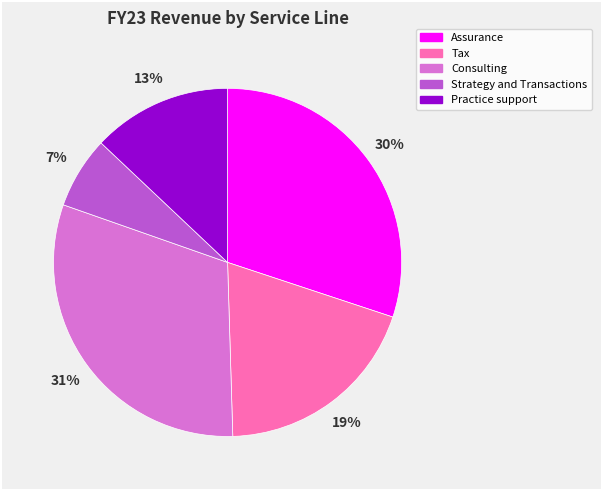

Is Assurance the majority of the pie?

No